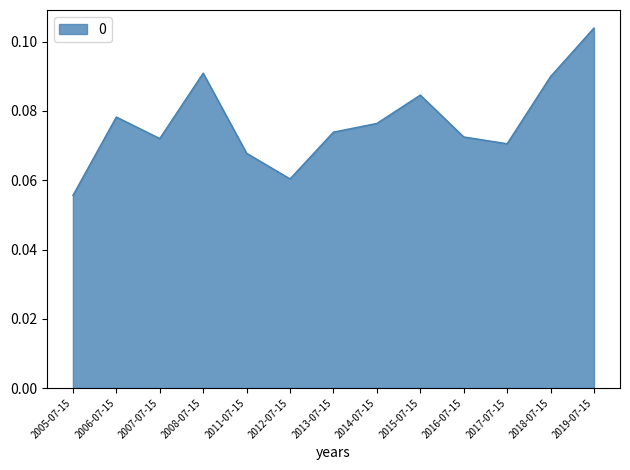

Does the chart display data point markers on the line(s)?

No